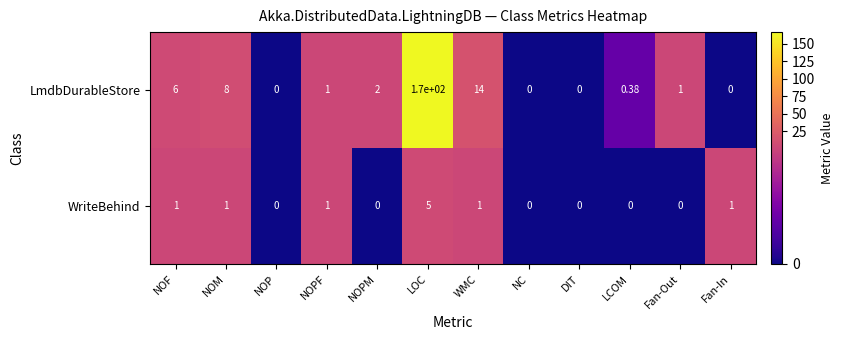

Between NOPF and LCOM, which series saw the biggest shift?

WriteBehind